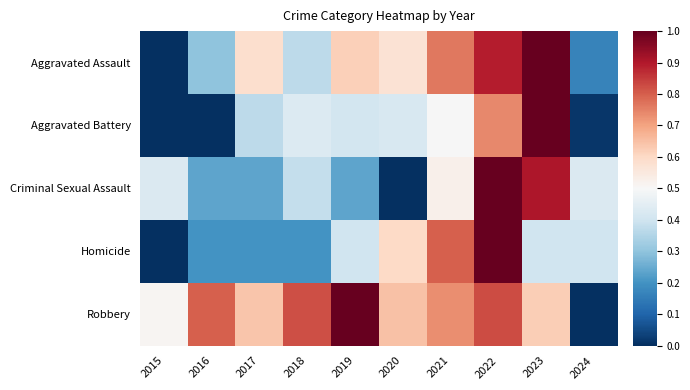

Reading right to left, what are all the values shown in this chart?

Aggravated Assault: 2024=0.2	2023=1.0	2022=0.9	2021=0.8	2020=0.6	2019=0.6	2018=0.4	2017=0.6	2016=0.3	2015=0.0
Aggravated Battery: 2024=0.0	2023=1.0	2022=0.7	2021=0.5	2020=0.4	2019=0.4	2018=0.4	2017=0.4	2016=0.0	2015=0.0
Criminal Sexual Assault: 2024=0.4	2023=0.9	2022=1.0	2021=0.5	2020=0.0	2019=0.2	2018=0.4	2017=0.2	2016=0.2	2015=0.4
Homicide: 2024=0.4	2023=0.4	2022=1.0	2021=0.8	2020=0.6	2019=0.4	2018=0.2	2017=0.2	2016=0.2	2015=0.0
Robbery: 2024=0.0	2023=0.6	2022=0.8	2021=0.7	2020=0.6	2019=1.0	2018=0.8	2017=0.6	2016=0.8	2015=0.5